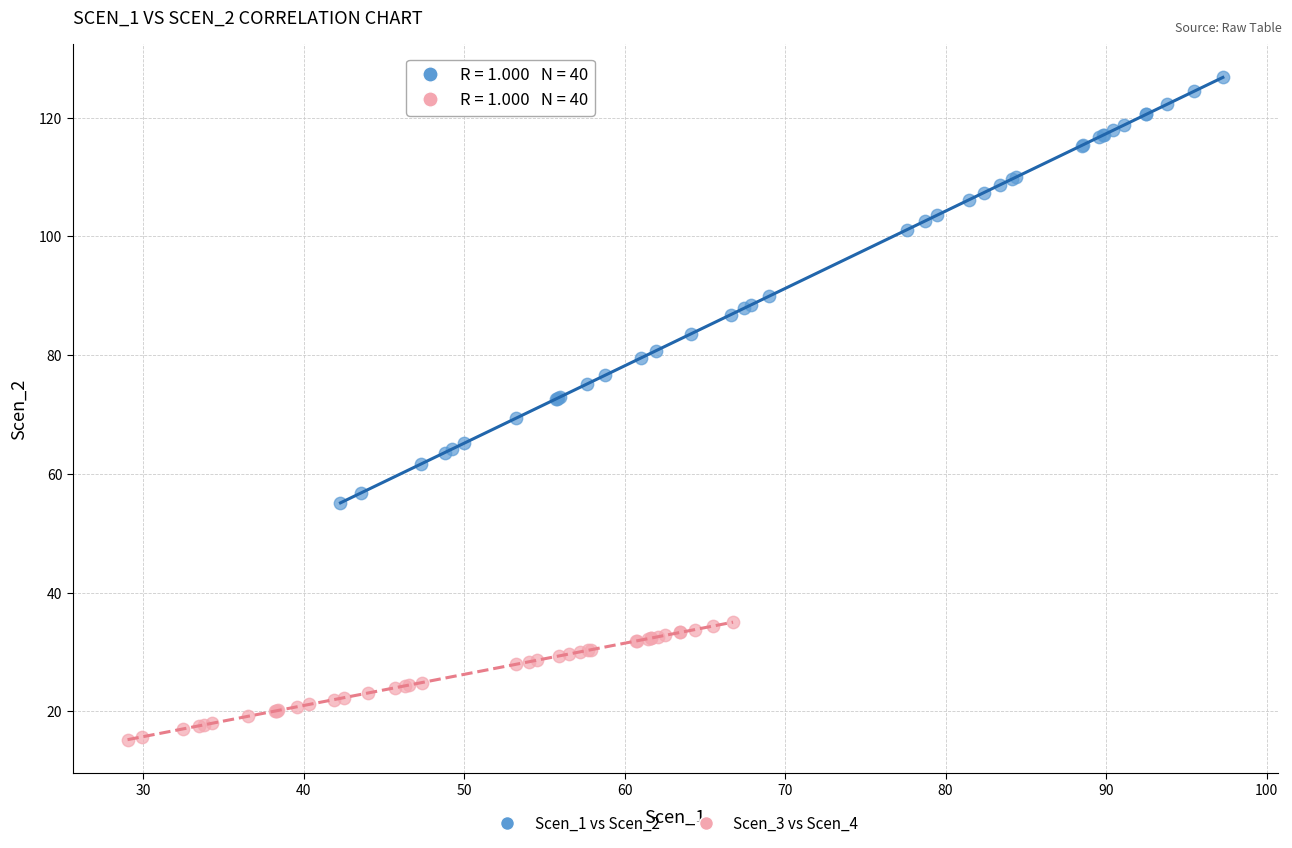

Which series contains the lowest Y value?

Scen_3 vs Scen_4